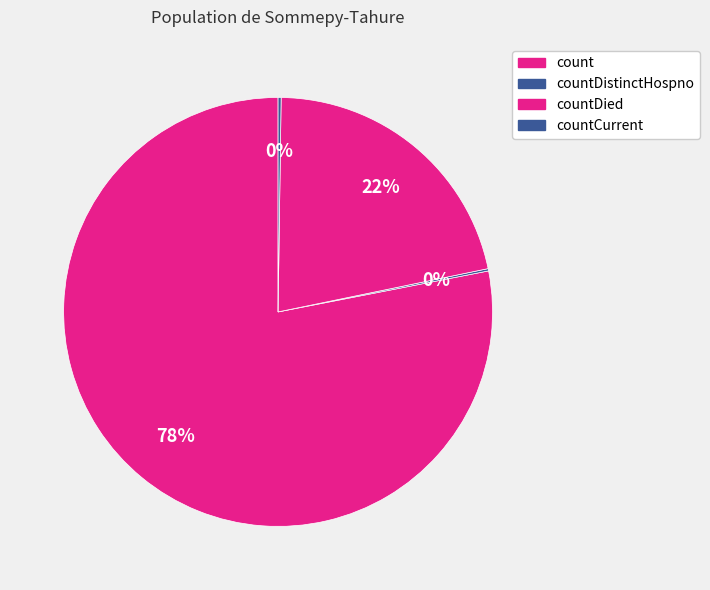

What is the largest slice in the pie chart?

count